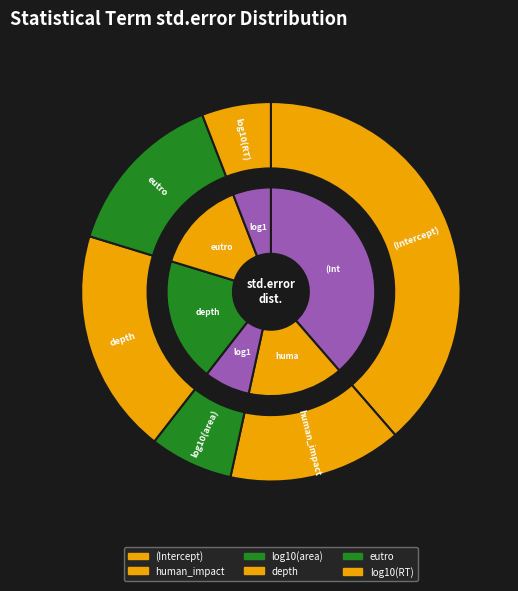

To the nearest percent, what percentage of the pie is log10(area)?

7%